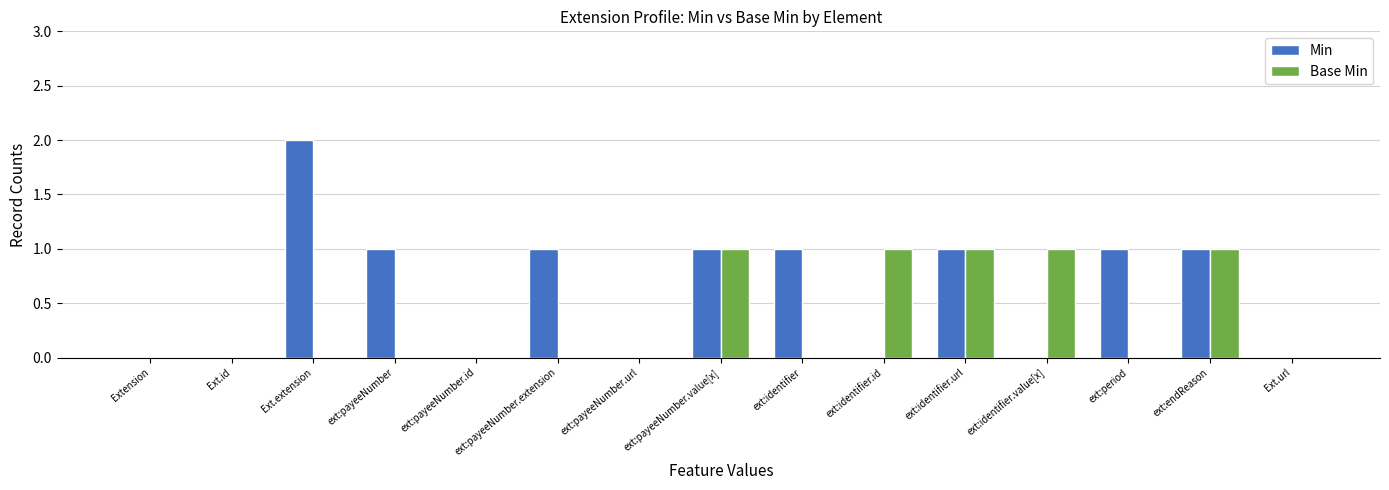

Is it true that Min equals -1 at Ext.id?

False